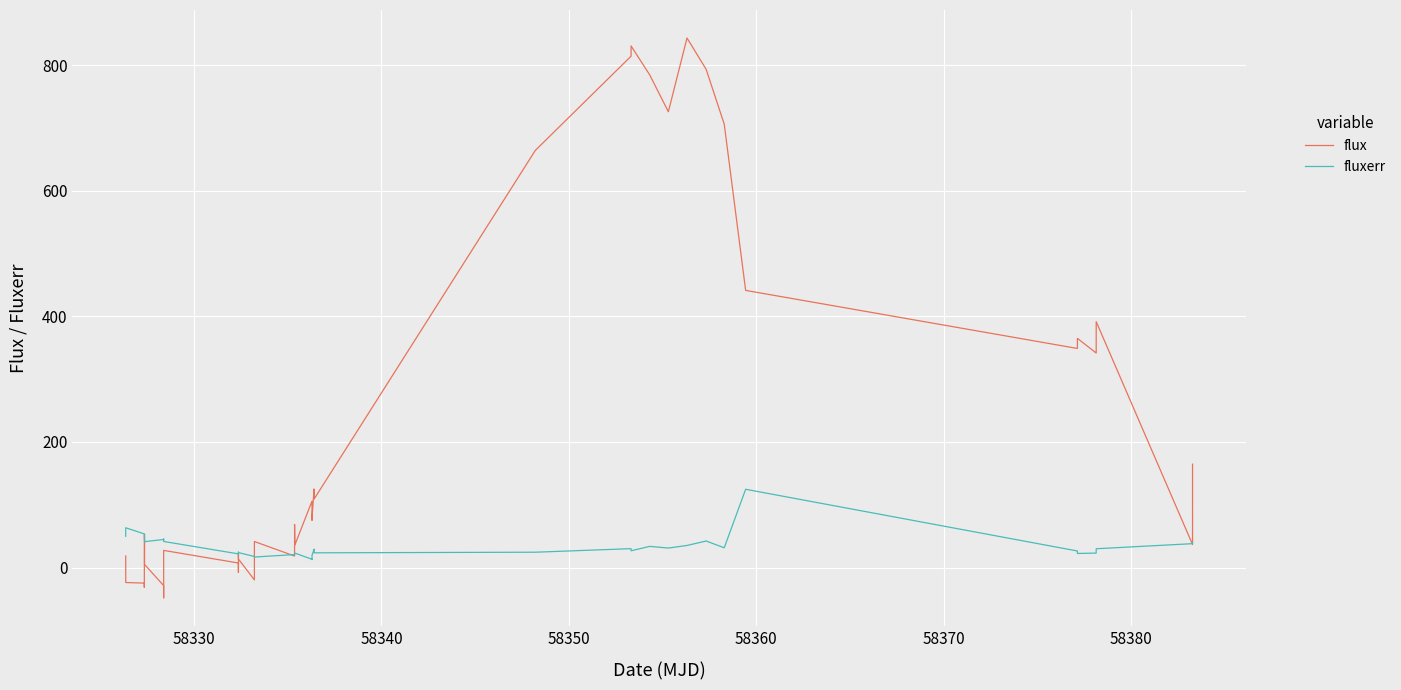

Which series has the largest range (max minus min)?

flux